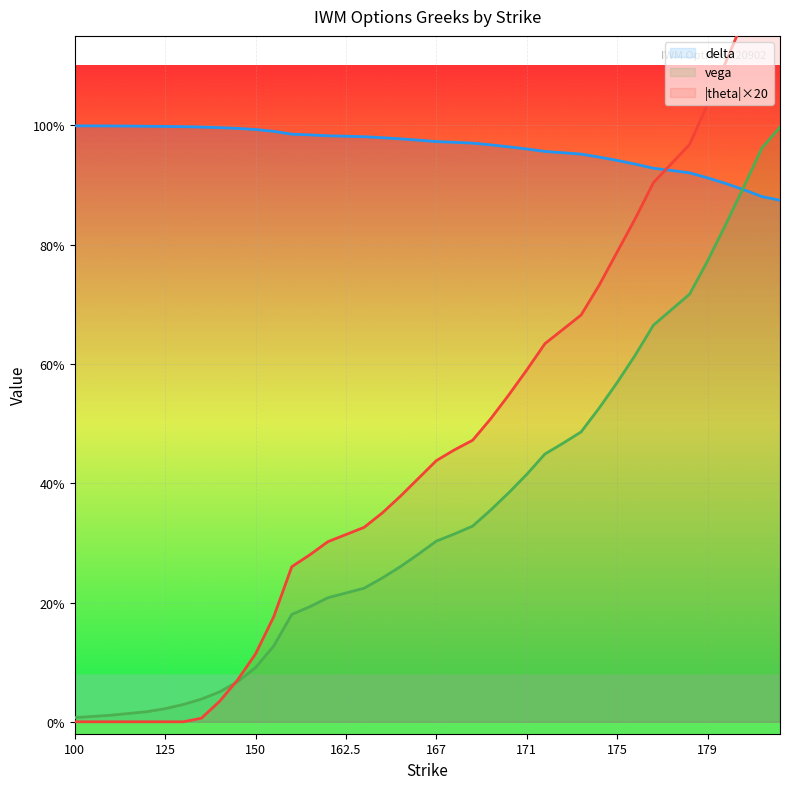

How many distinct data groups are displayed?

3